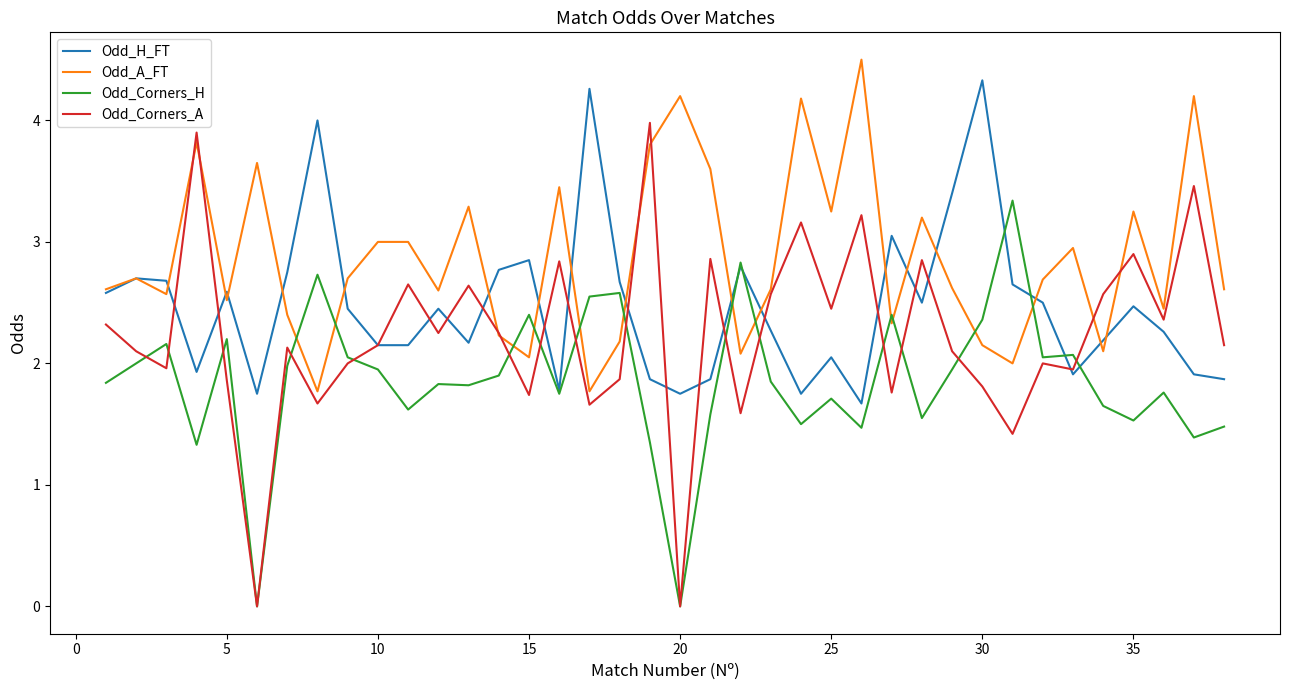

Which series has the largest total across all categories?

Odd_A_FT